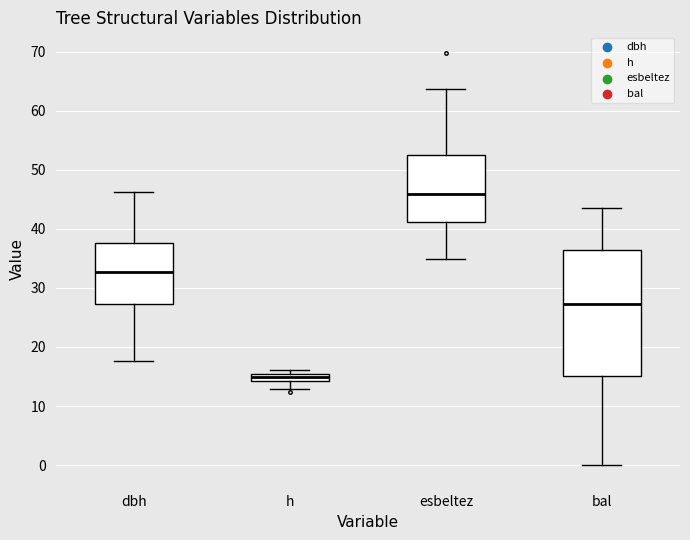

Comparing the boxes themselves (not the whiskers), which one is the tallest?

bal